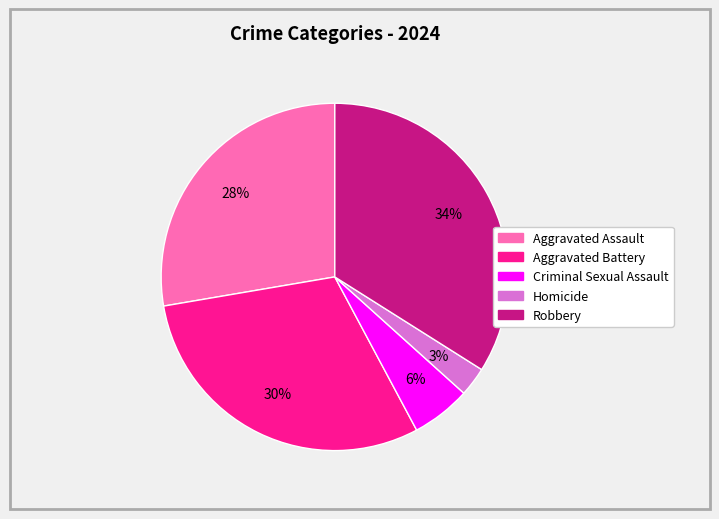

To the nearest percent, what is the average slice percentage?

20%